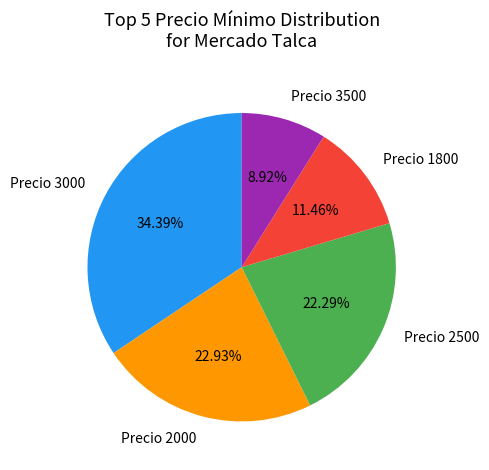

Does any single category account for the majority?

No